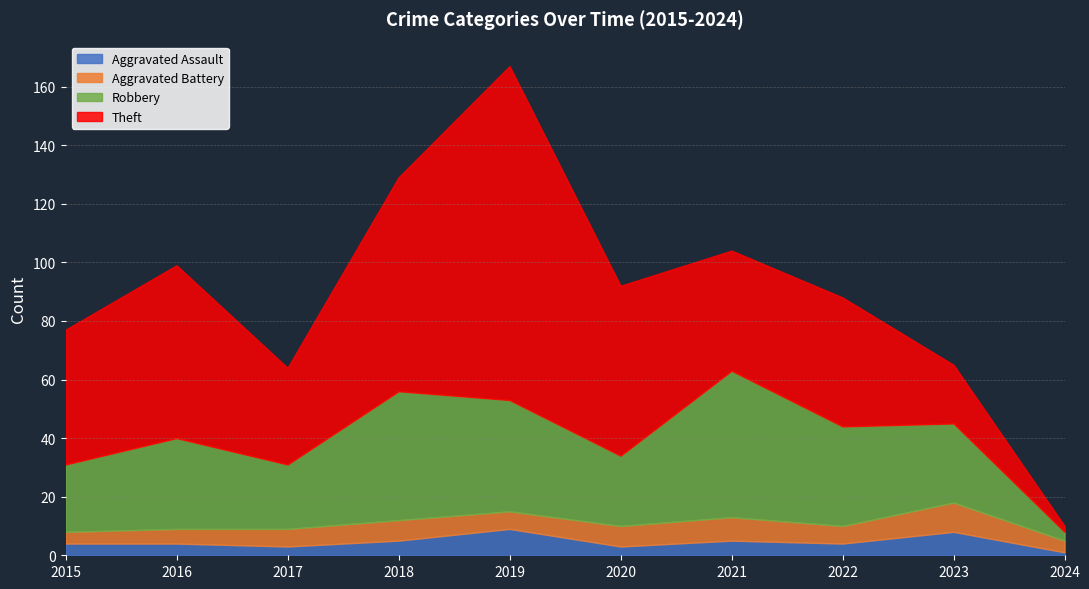

Read the Theft value at 2022.

44